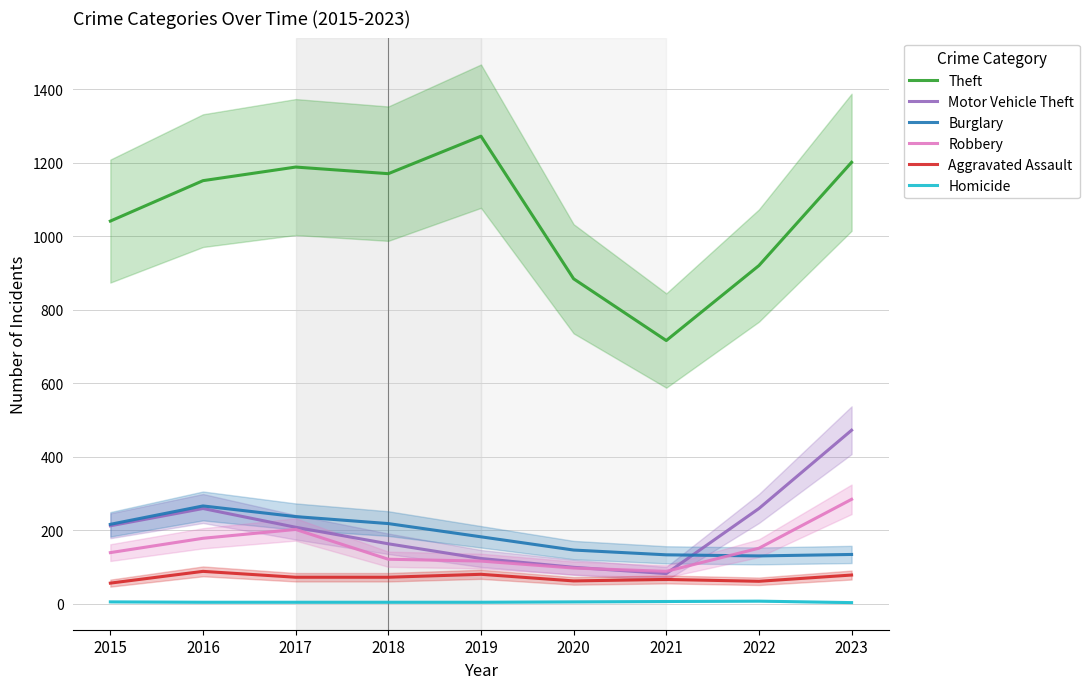

What is the minimum value shown in the chart?

3